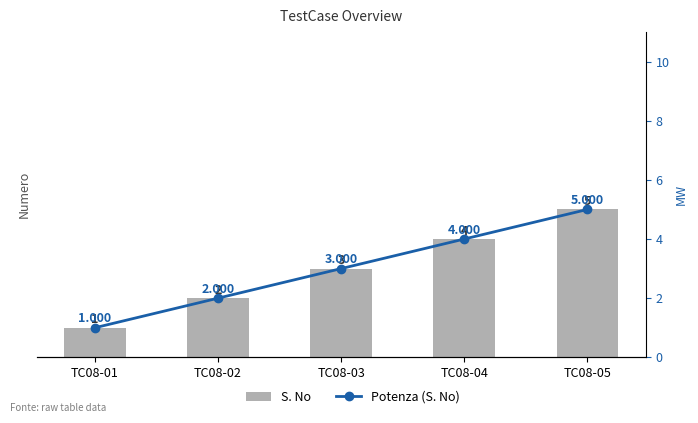

True or false: S. No has a value of 7 at TC08-05.

False